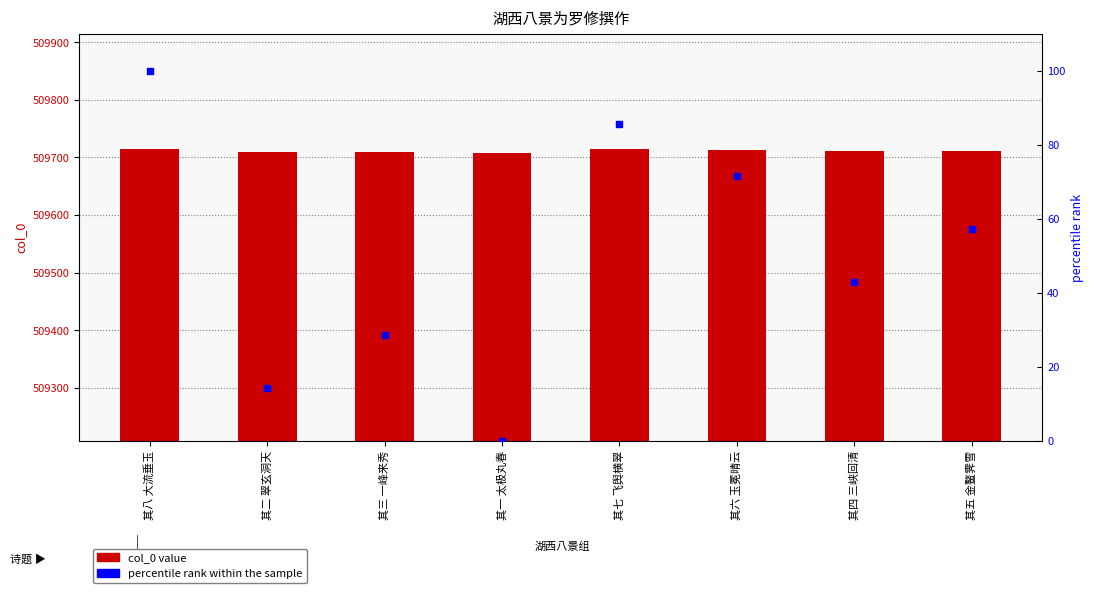

At which category is the sum across all series the highest?

其八 大流垂玉